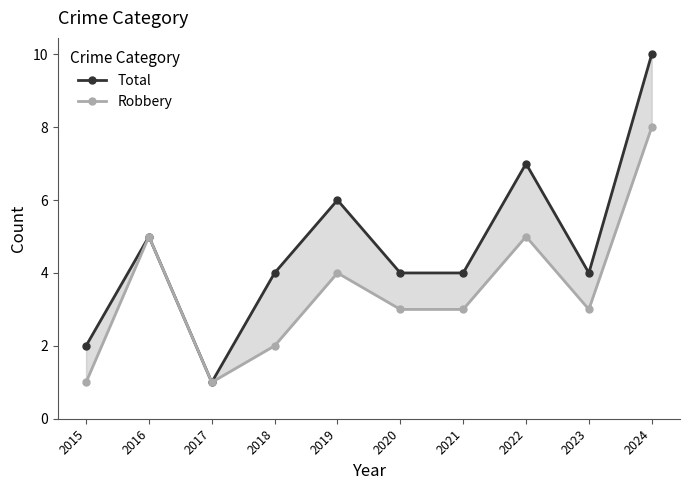

Where is the first local maximum for Robbery?

2016